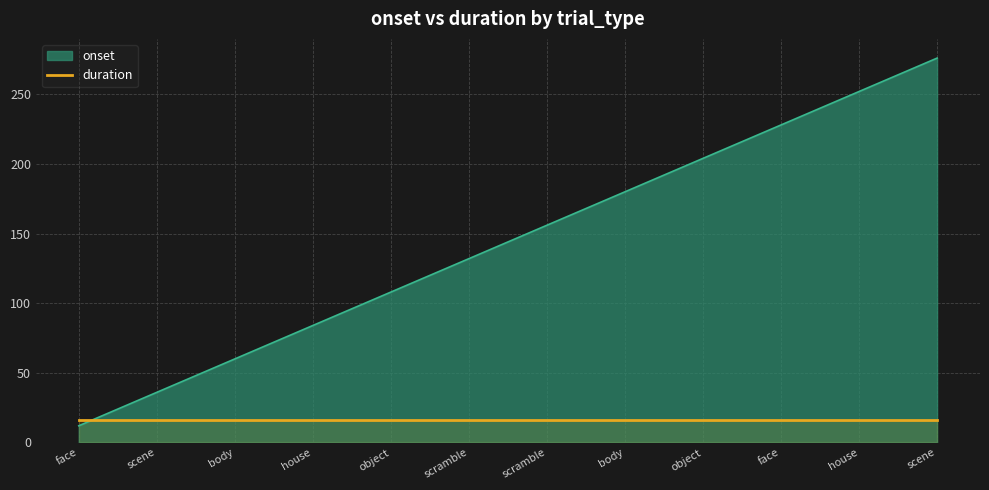

Between scene and body, which is larger?

body